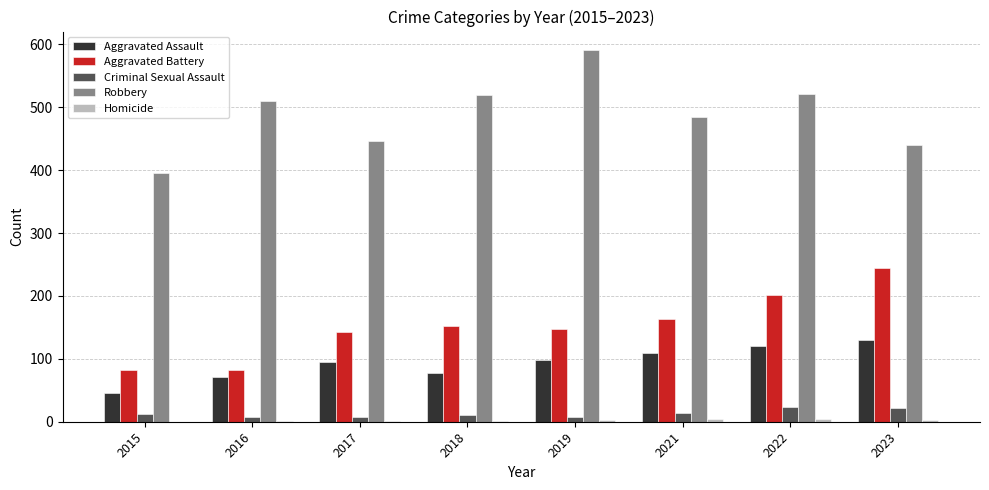

At which category does the chart reach its peak across all series?

2019